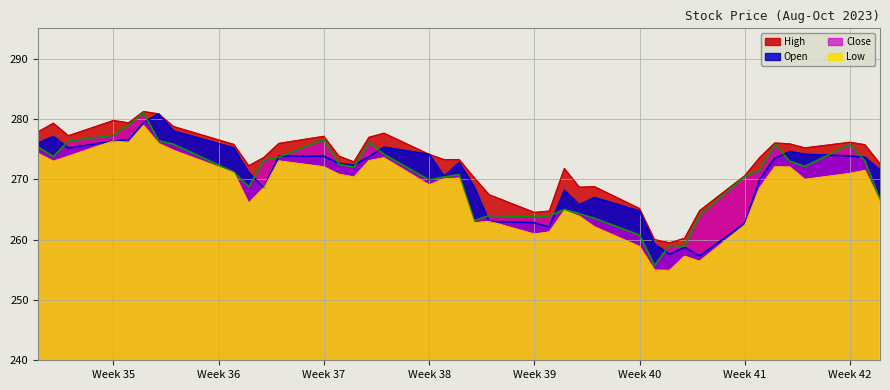

What is the highest value of the Low series?

278.9